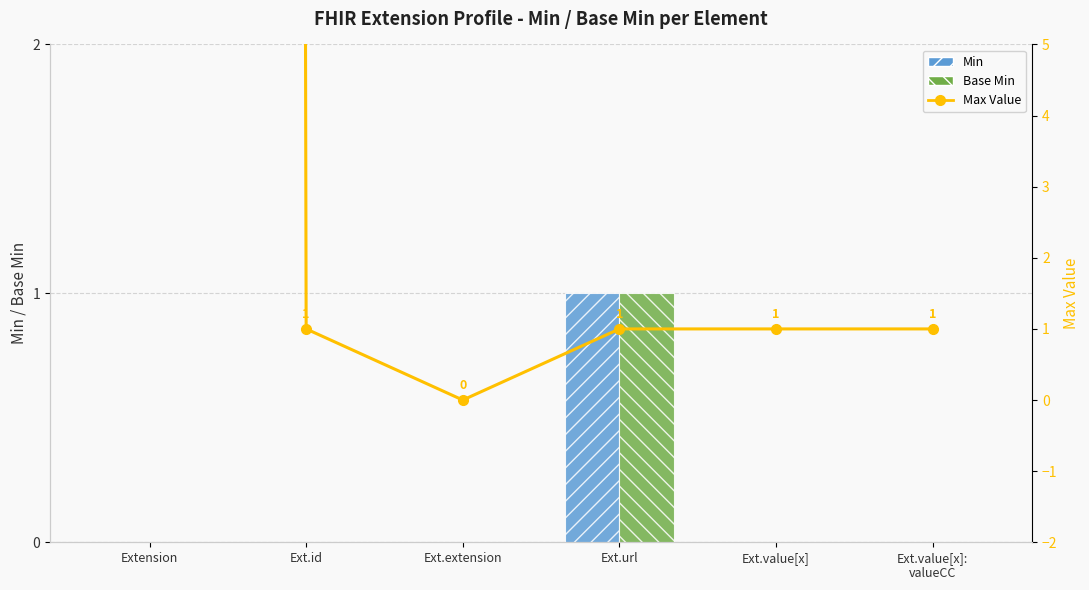

Which has a higher value, Ext.value[x]:
valueCC or Extension?

Ext.value[x]:
valueCC